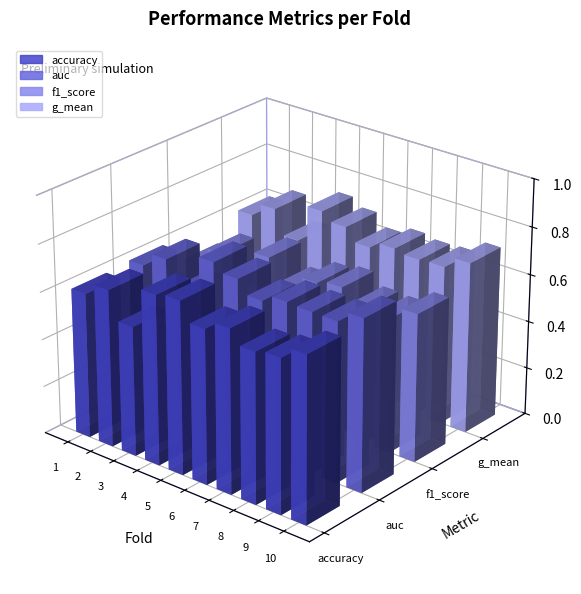

Rank the categories by auc value from highest to lowest.

4, 10, 5, 7, 2, 8, 9, 6, 1, 3